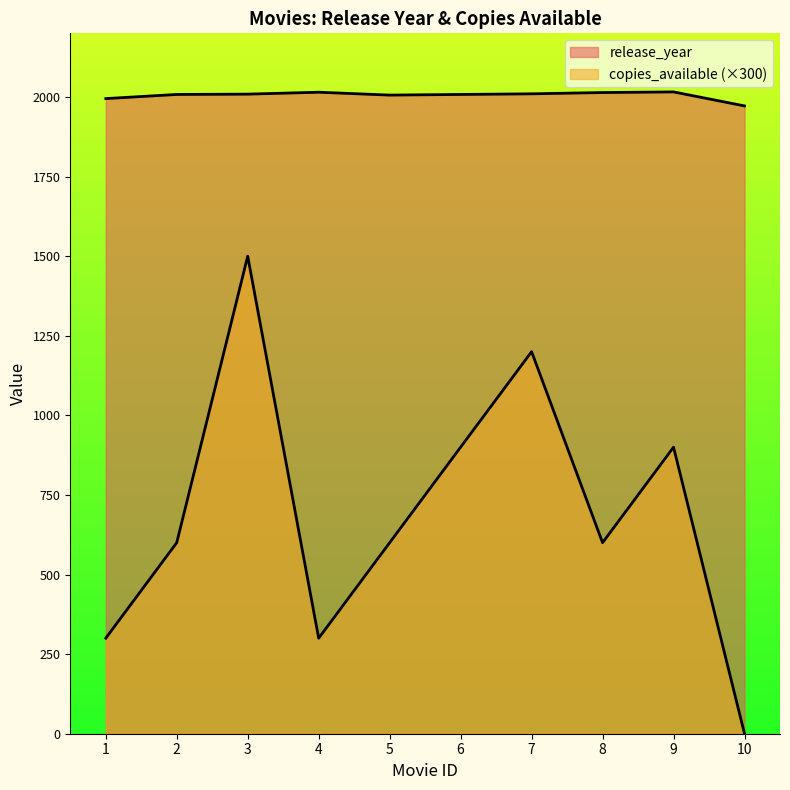

What is the difference between the maximum and minimum values in the copies_available series?

1500